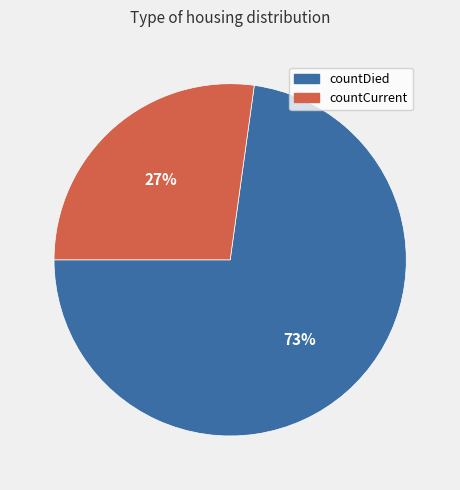

How many segments does this pie chart have?

2